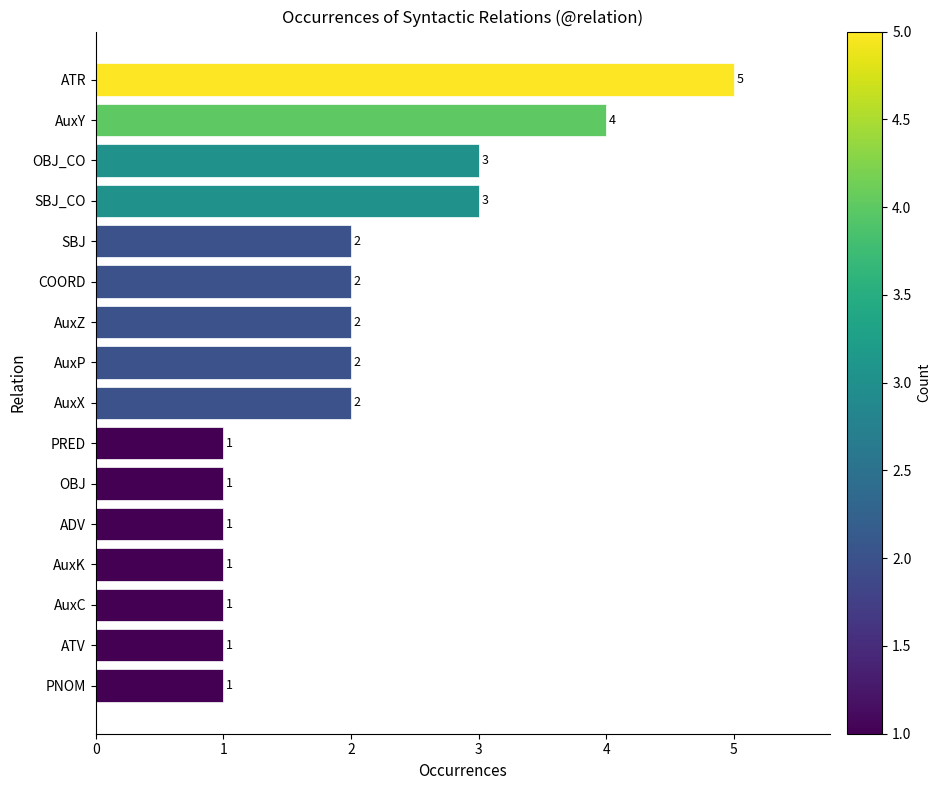

Approximately how many times larger is the value at AuxX compared to OBJ?

2.0